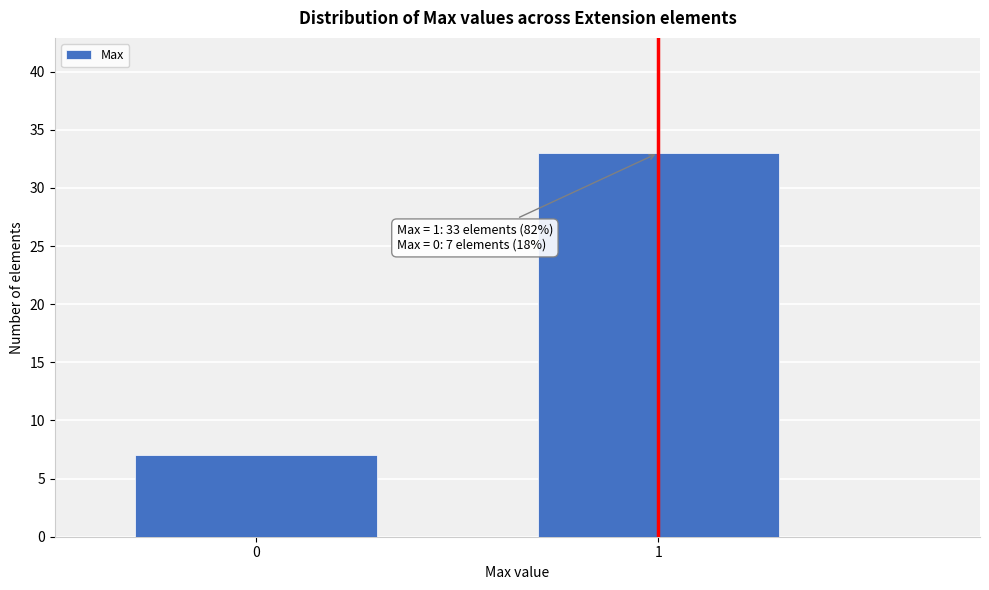

Reading right to left, what are all the values shown in this chart?

33	7